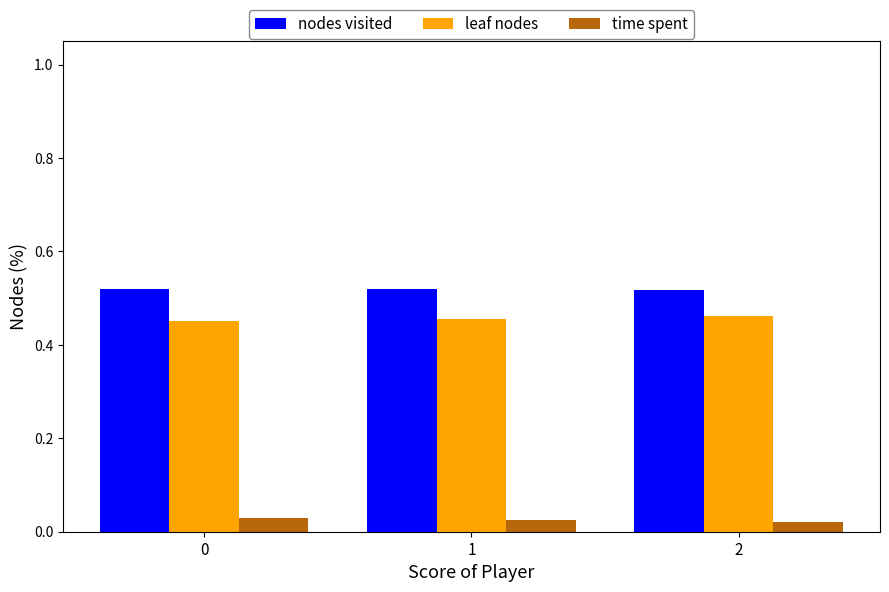

Does the chart contain any negative values?

No